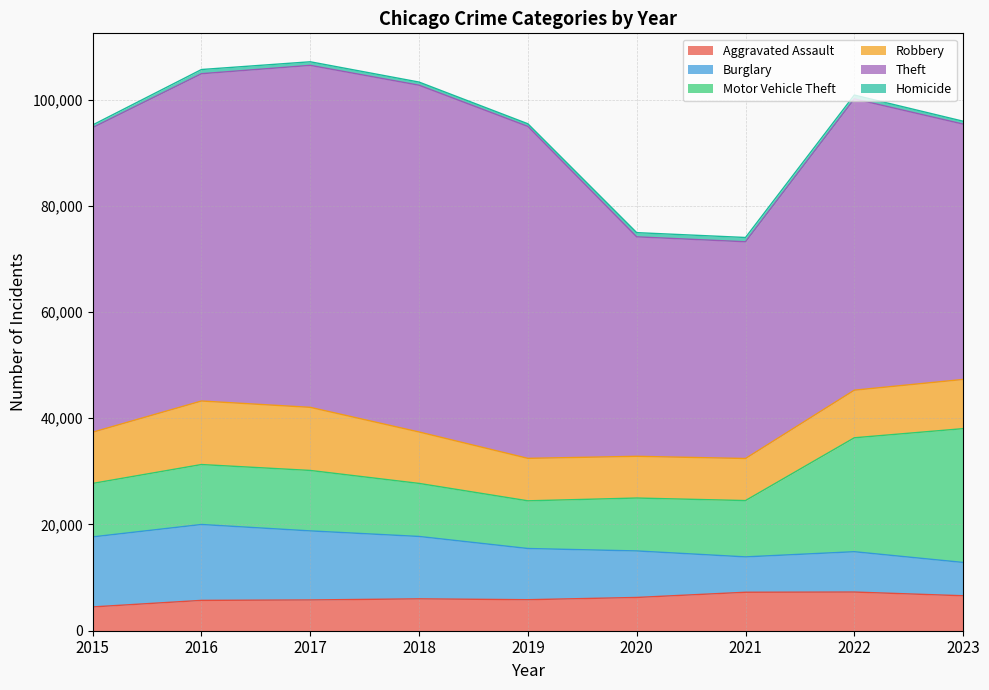

At which label is Aggravated Assault closest to 5880?

2019